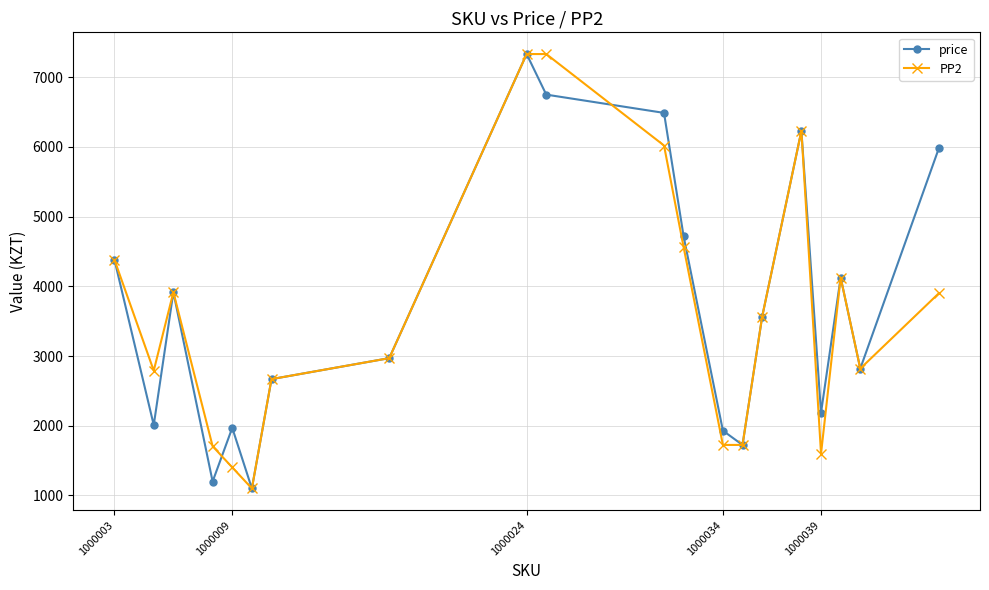

What are all the series names shown in the legend?

price, PP2